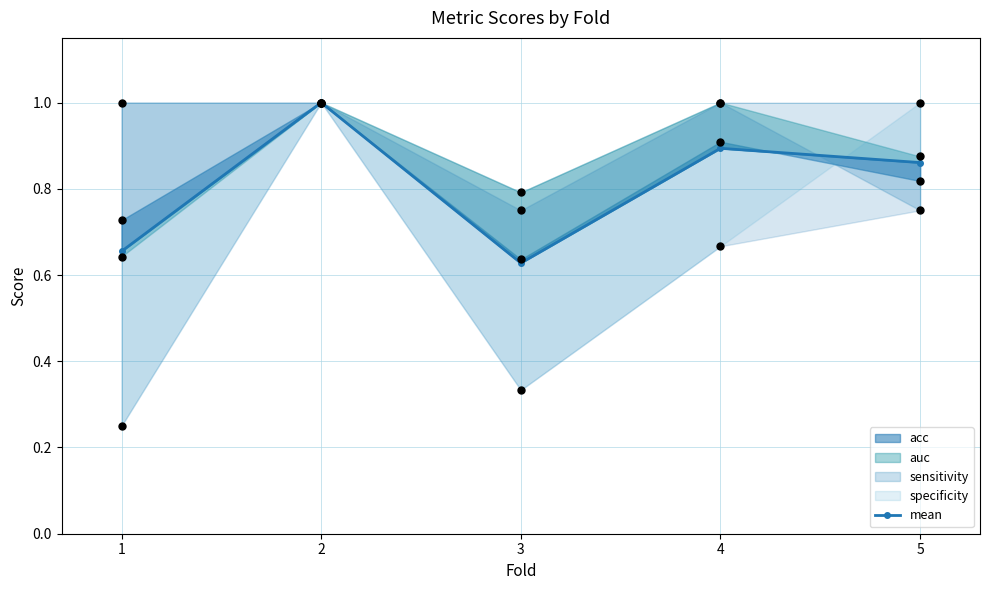

Which has a higher value, 2 or 4?

2